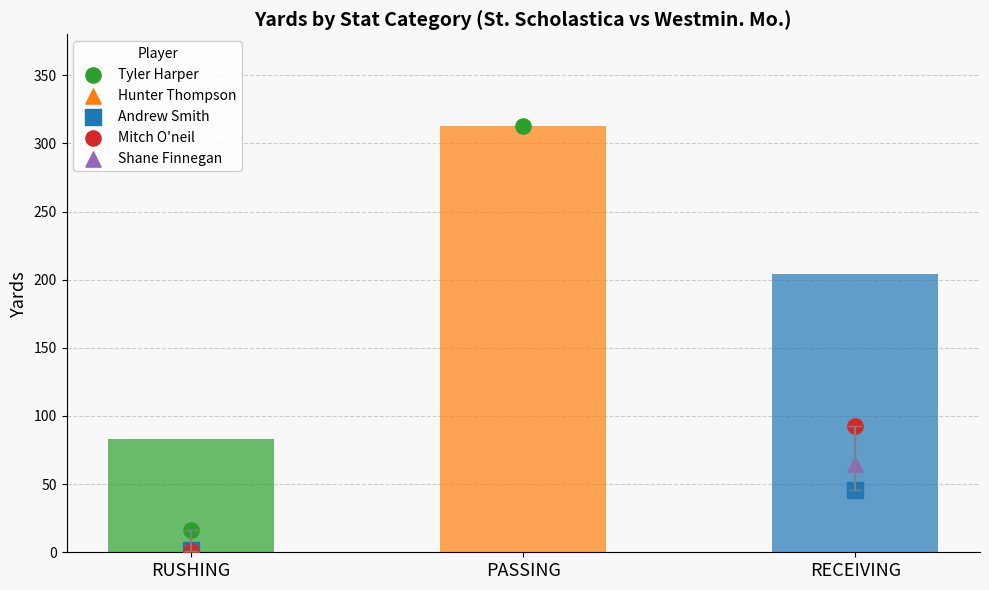

At how many categories does at least one series exceed 213?

1